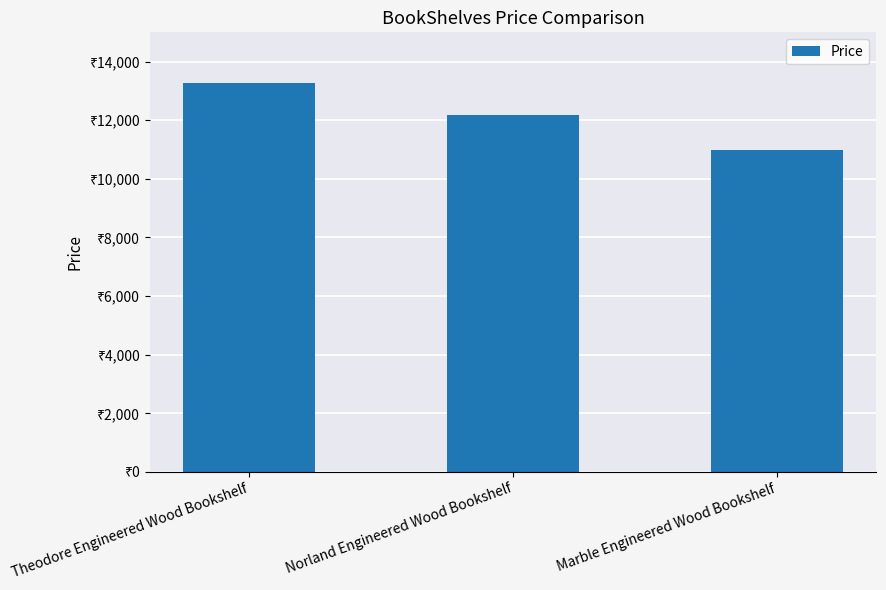

Does the chart contain any negative values?

No